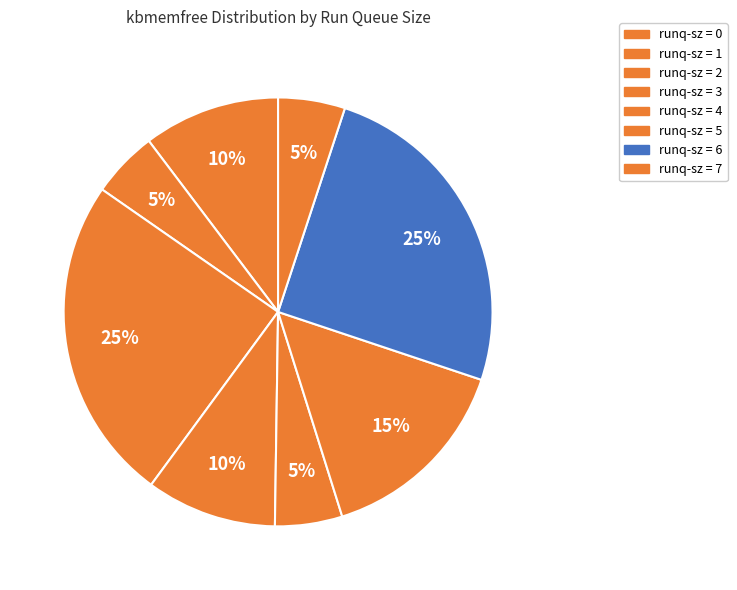

Count the number of slices in the pie.

8